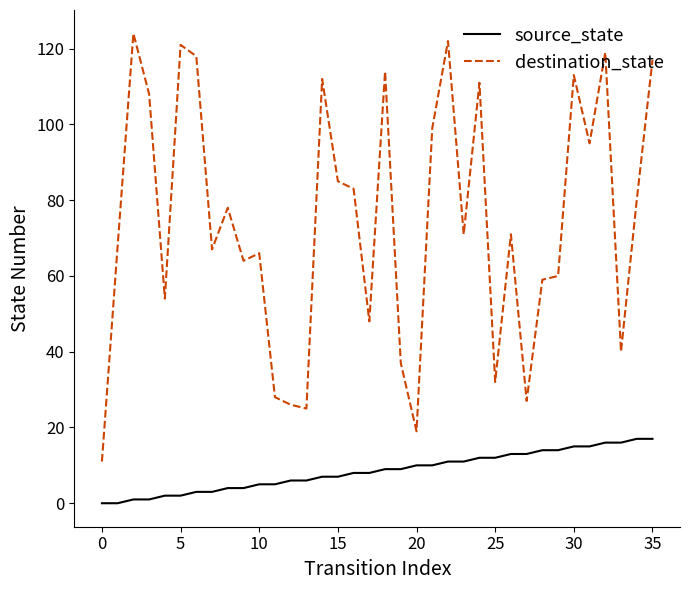

What is the difference between the maximum and minimum values in the destination_state series?

113